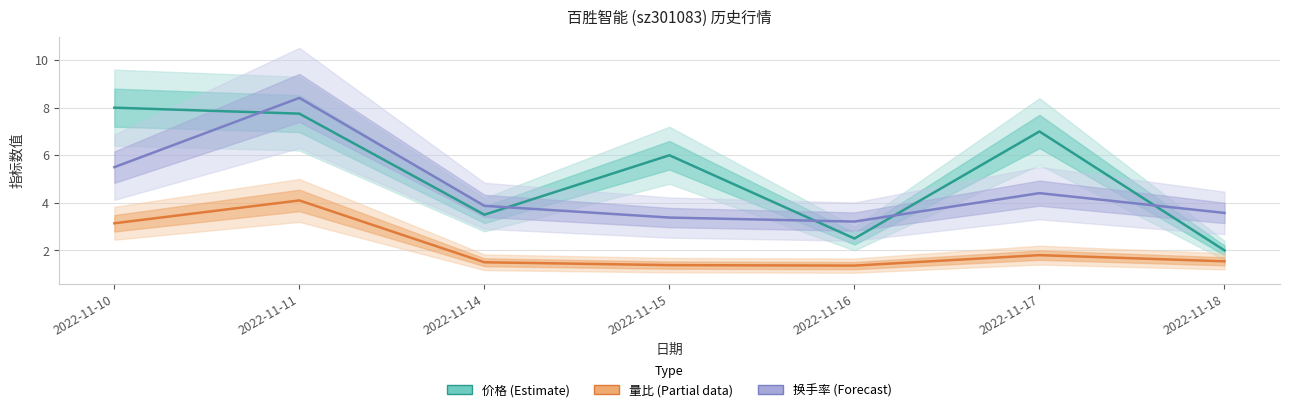

Which label corresponds to the smallest value in the chart?

2022-11-16